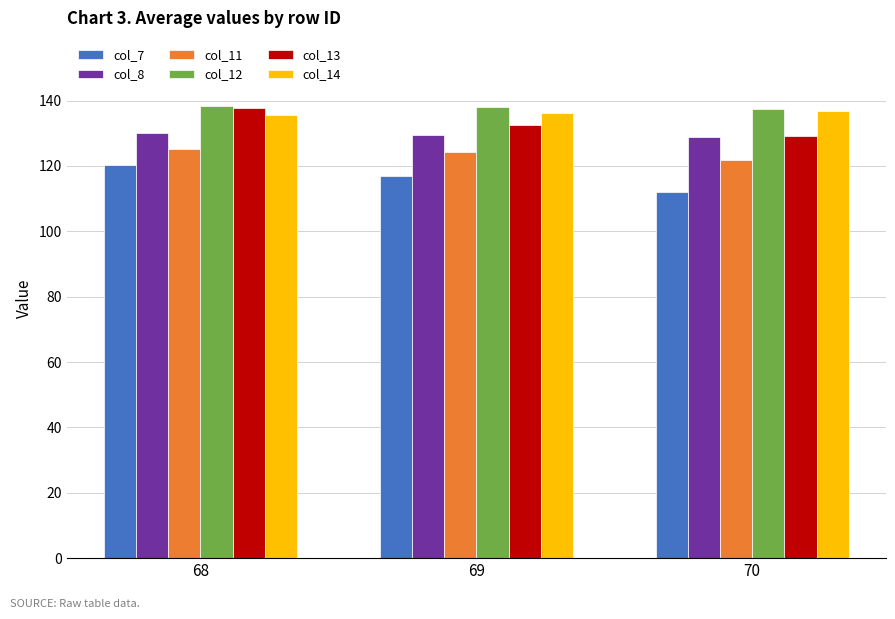

Is it true that col_7 equals 112.2 at 70?

True